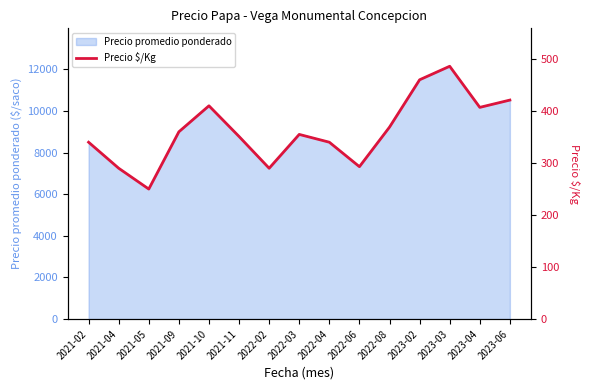

What is the change in value from 2021-04 to 2022-08?

+79